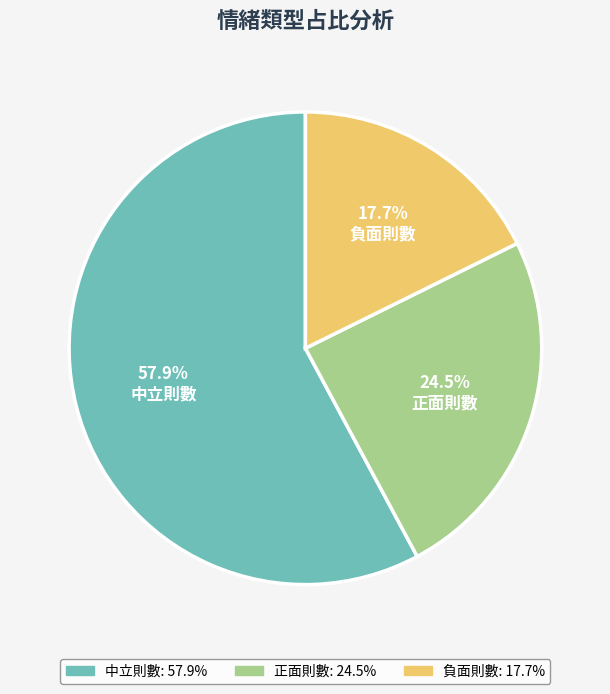

What is the smallest slice in the pie chart?

負面則數